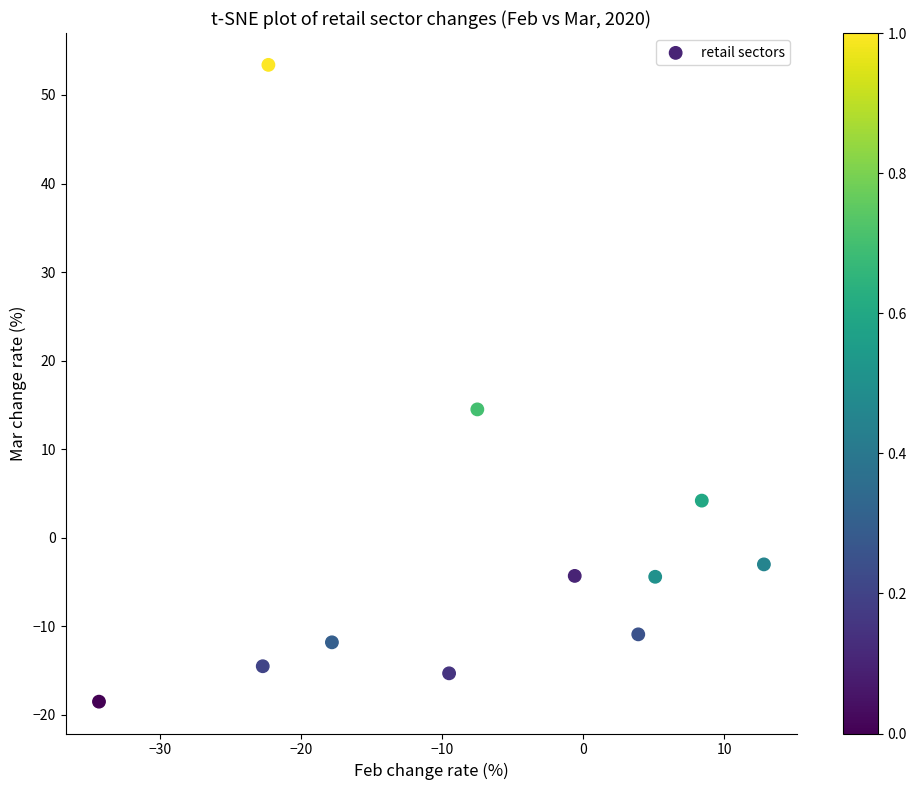

What is the average X value?

-7.7